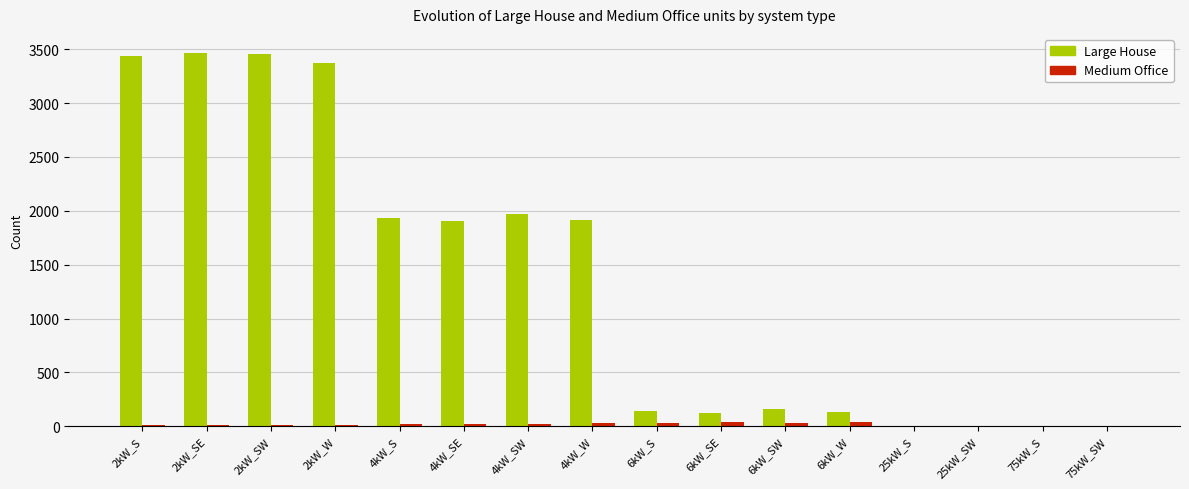

True or false: Medium Office has a value of 16 at 2kW_SE.

True